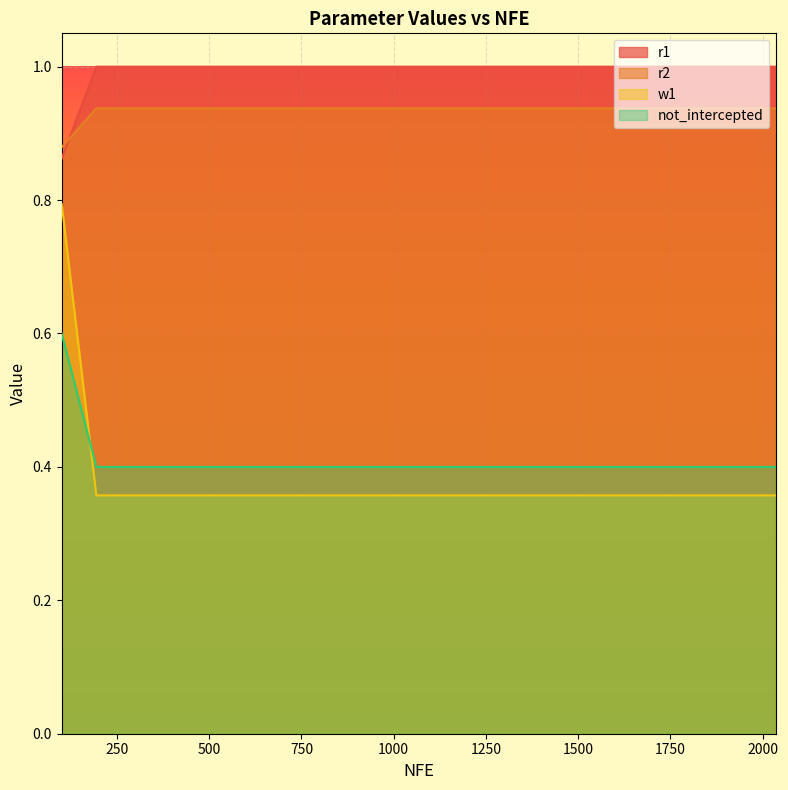

True or false: w1 and r1 cross at least once.

False